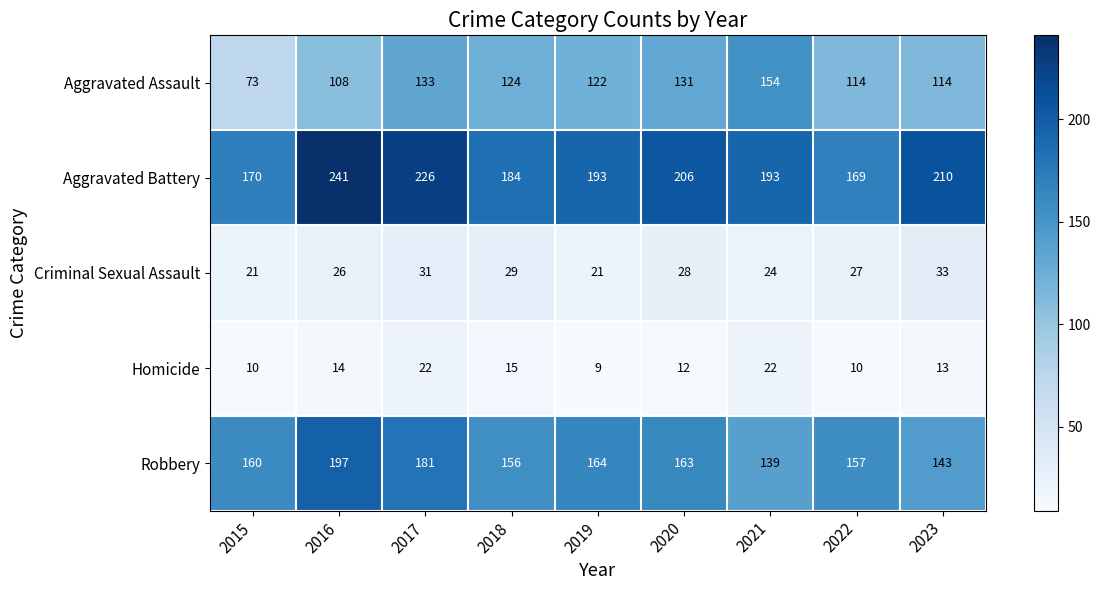

How many distinct data groups are displayed?

5